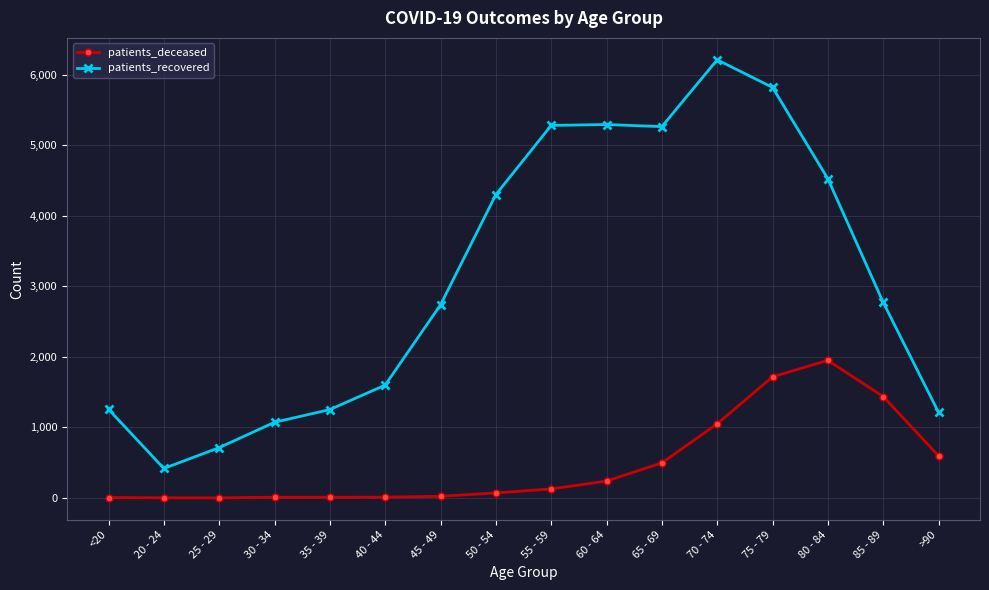

What is the spread (max minus min) of values at 60 - 64?

5052